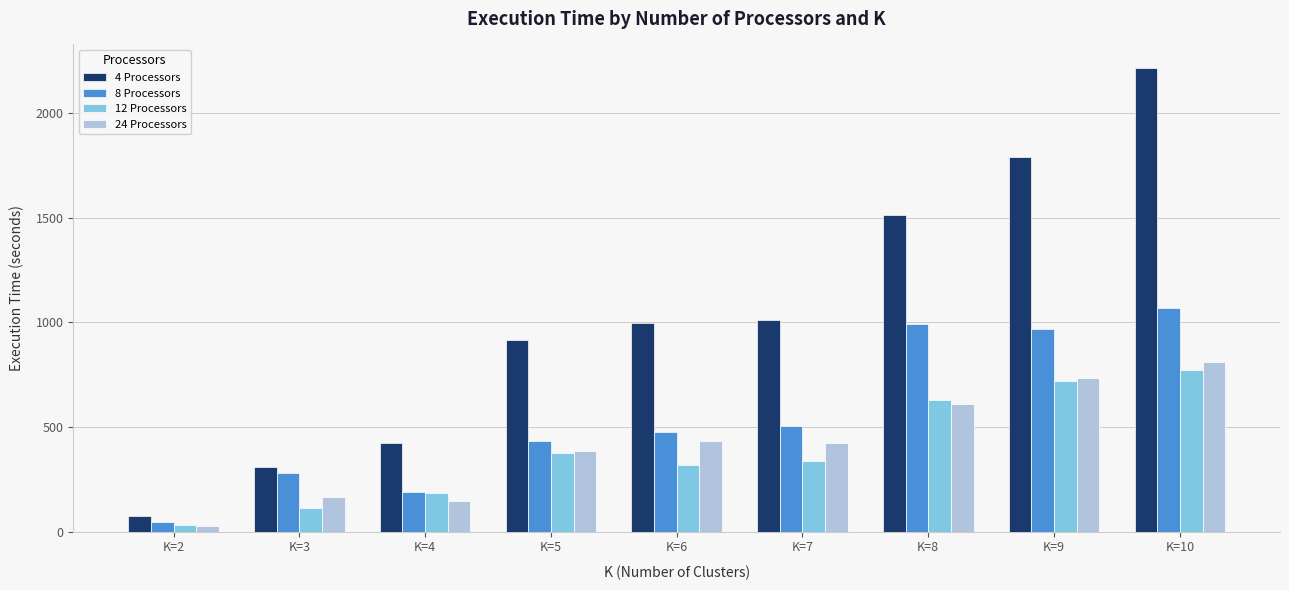

What is the average value of the 4 Processors series?

1027.6